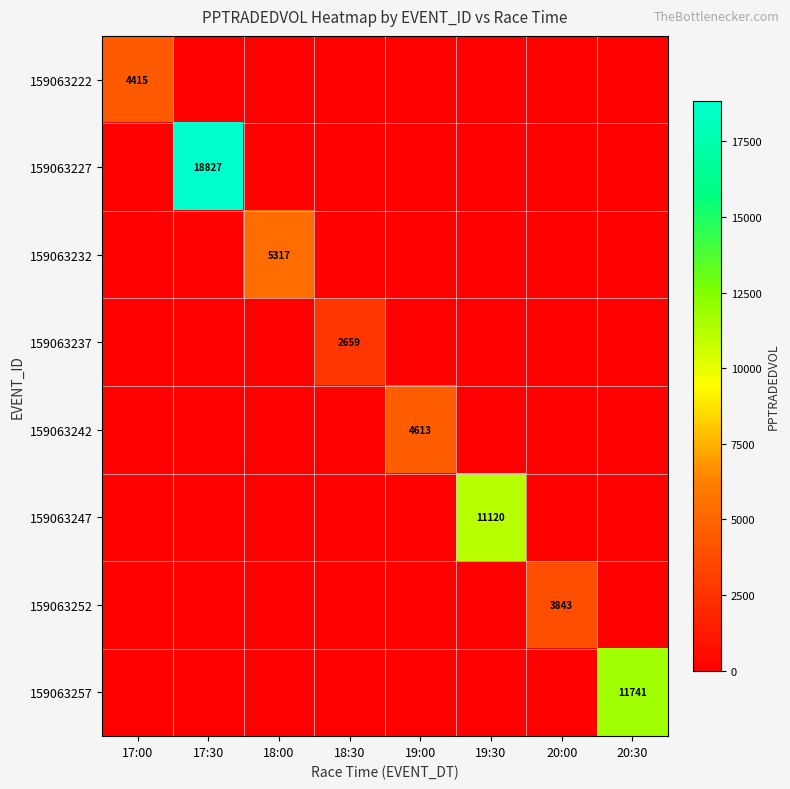

How many data points does each series have?

8